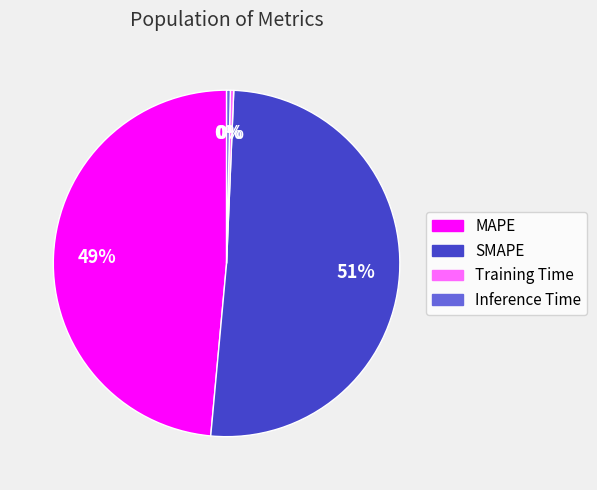

How many slices are in this pie chart?

4